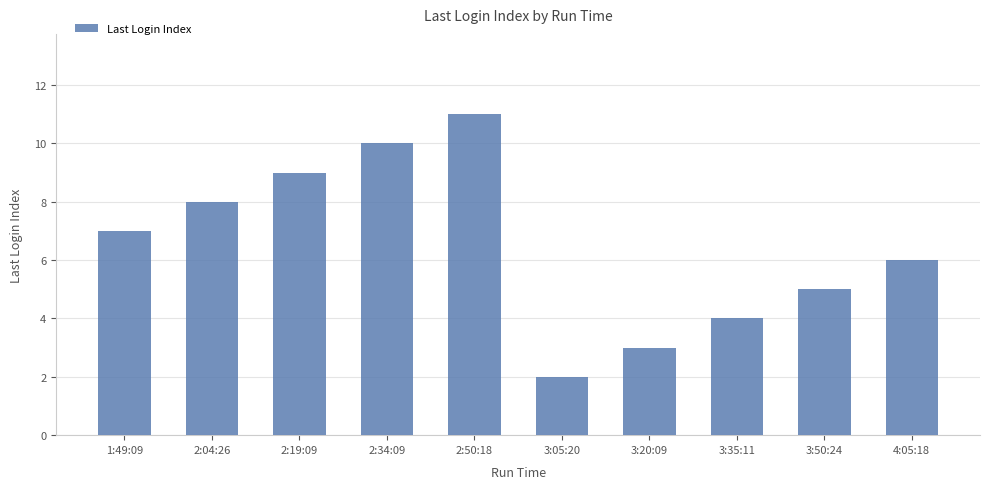

Rank the categories by value from highest to lowest.

2:50:18, 2:34:09, 2:19:09, 2:04:26, 1:49:09, 4:05:18, 3:50:24, 3:35:11, 3:20:09, 3:05:20